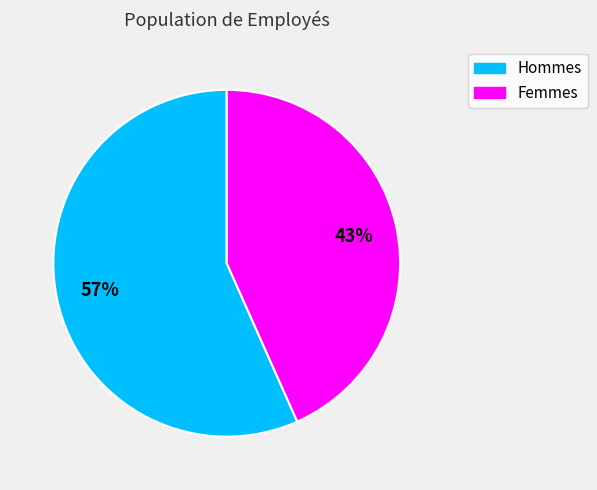

Is there a majority slice in this chart?

Yes